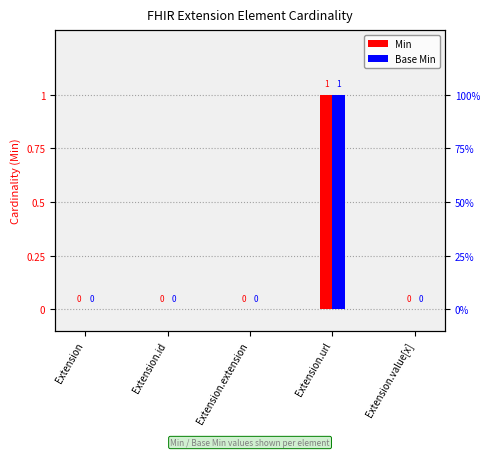

Which series has the largest total across all categories?

Min